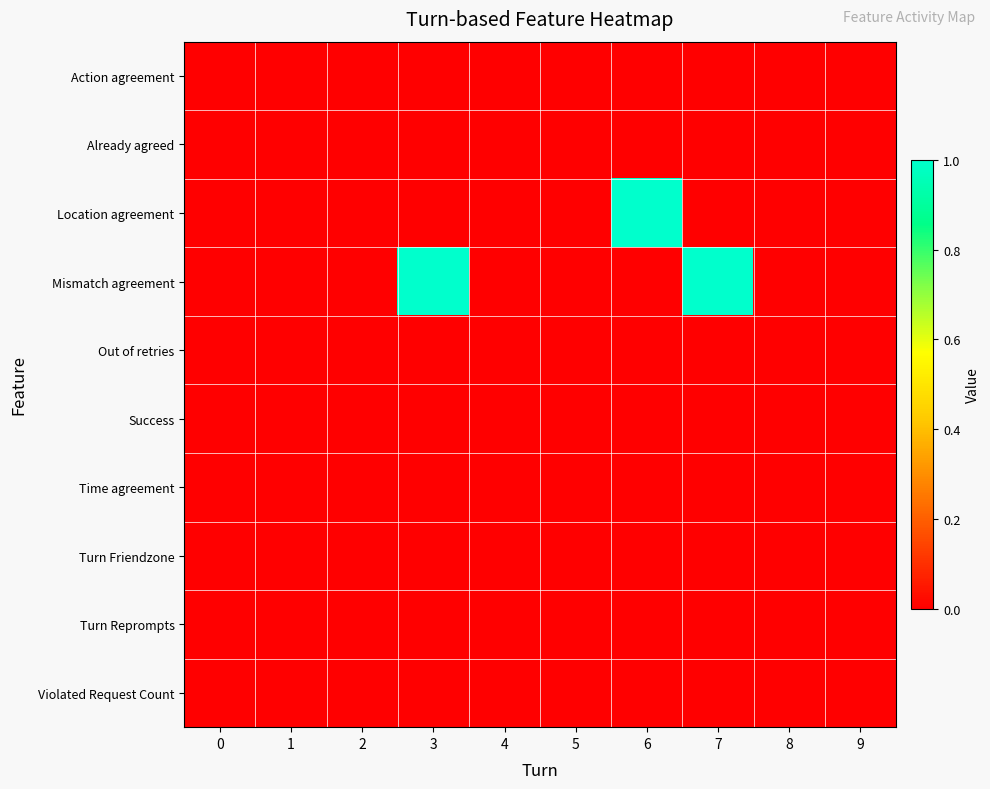

Between 3 and 6, which series saw the biggest shift?

Location agreement